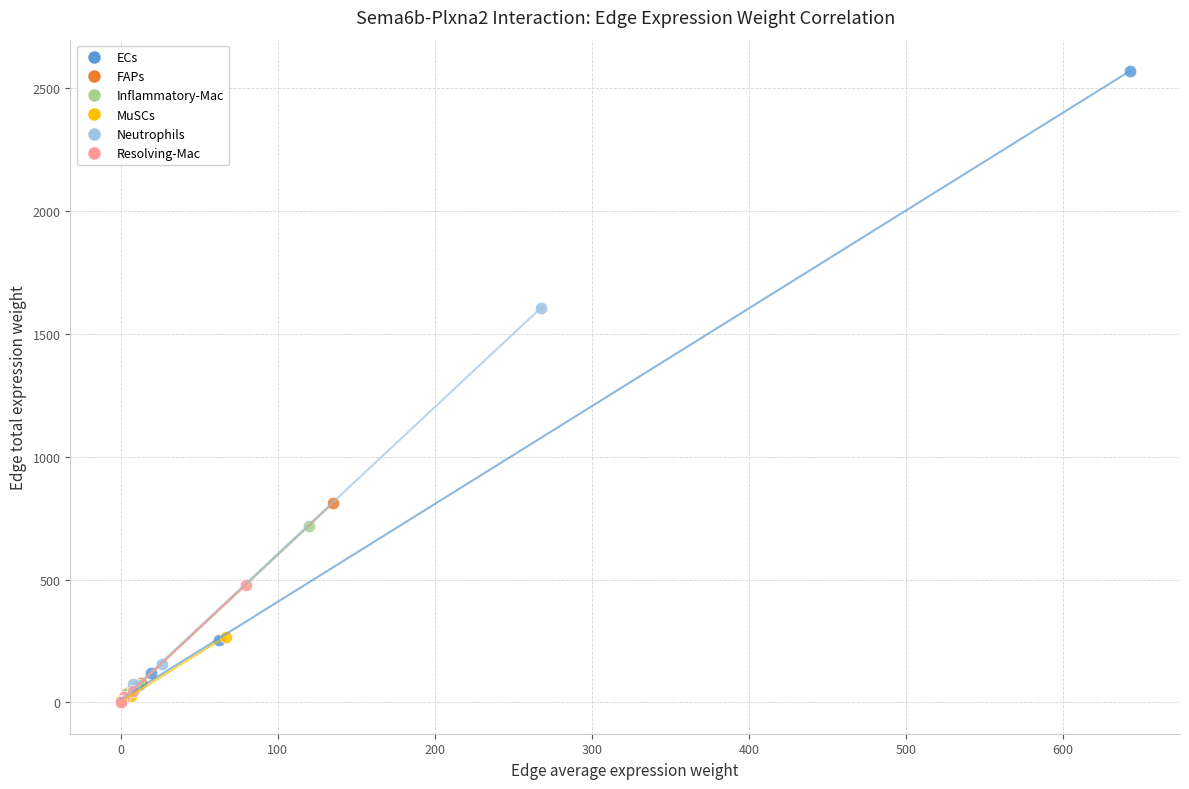

Which series has the widest spread of Y values?

ECs